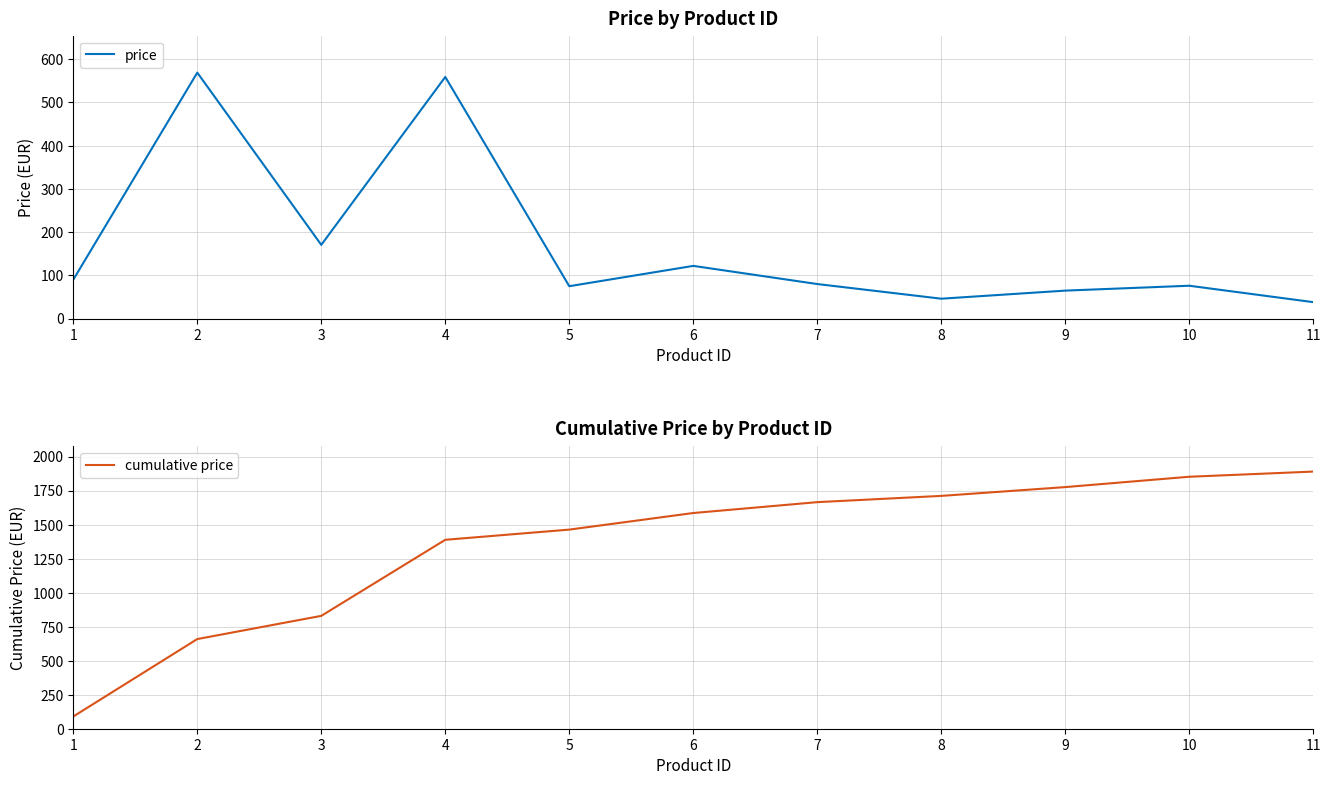

Reading left to right, list all the values displayed in this chart.

price: 1=89.9	2=569.0	3=170.5	4=559.0	5=74.9	6=121.9	7=79.9	8=46.0	9=64.7	10=76.0	11=38.0
cumulative price: 1=89.9	2=658.9	3=829.4	4=1388.4	5=1463.3	6=1585.2	7=1665.1	8=1711.1	9=1775.8	10=1851.8	11=1889.8